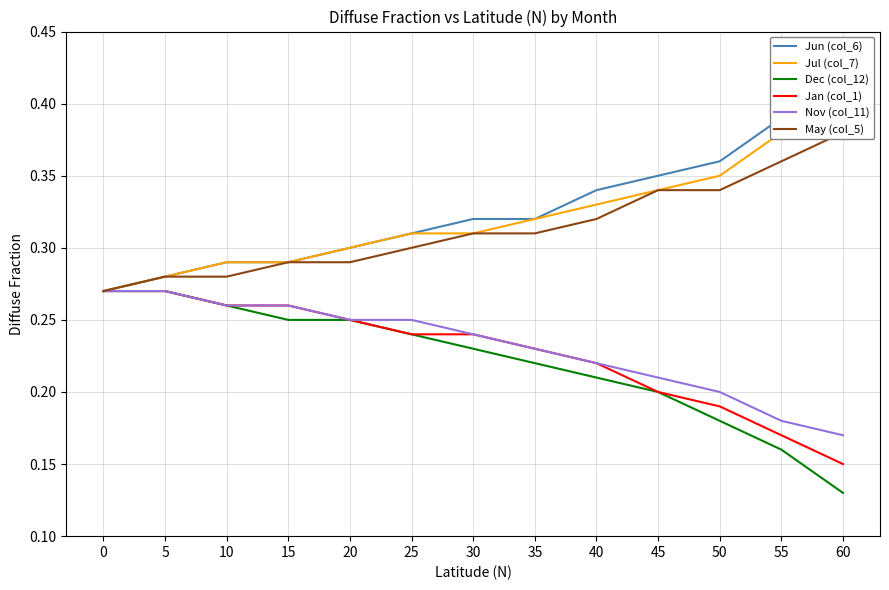

What is the value of the Jun (col_6) point at the 8th from the left?

0.3